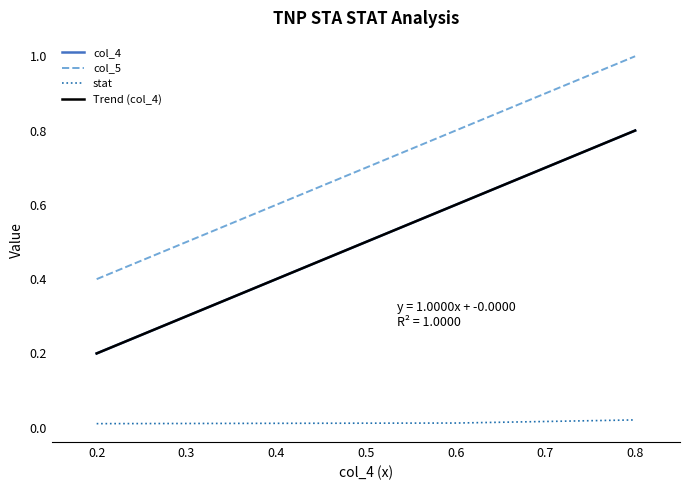

List the series in order of their overall mean, highest first.

col_5, col_4, stat